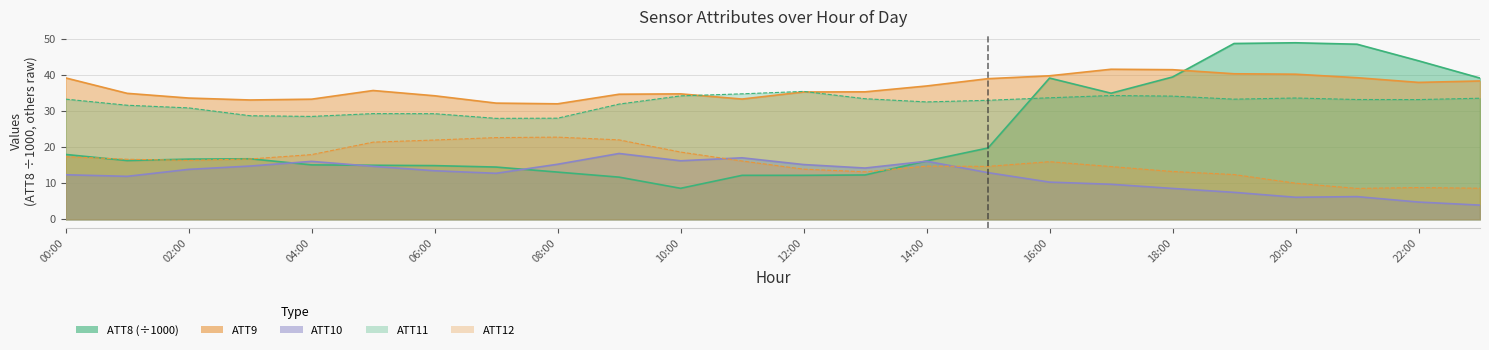

Which series has the largest total across all categories?

ATT9